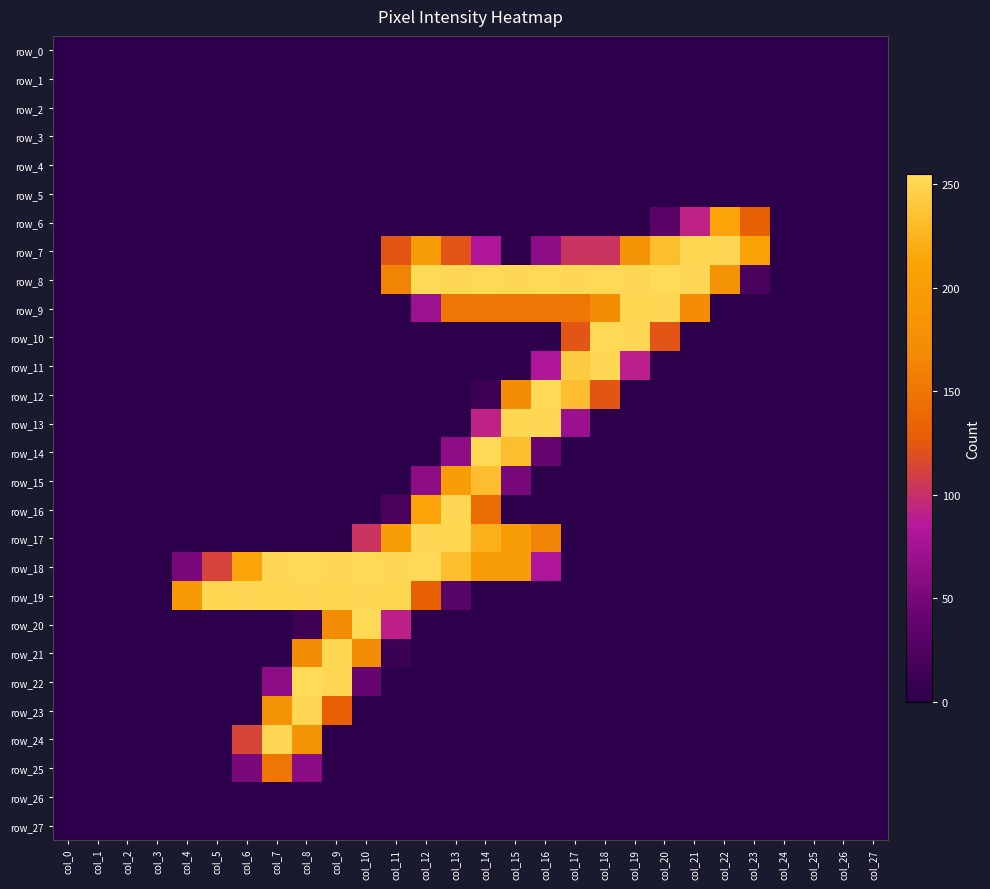

List the labels in order of row_7 value, largest first.

col_22, col_21, col_20, col_23, col_12, col_19, col_11, col_13, col_17, col_18, col_14, col_16, col_0, col_1, col_2, col_3, col_4, col_5, col_6, col_7, col_8, col_9, col_10, col_15, col_24, col_25, col_26, col_27